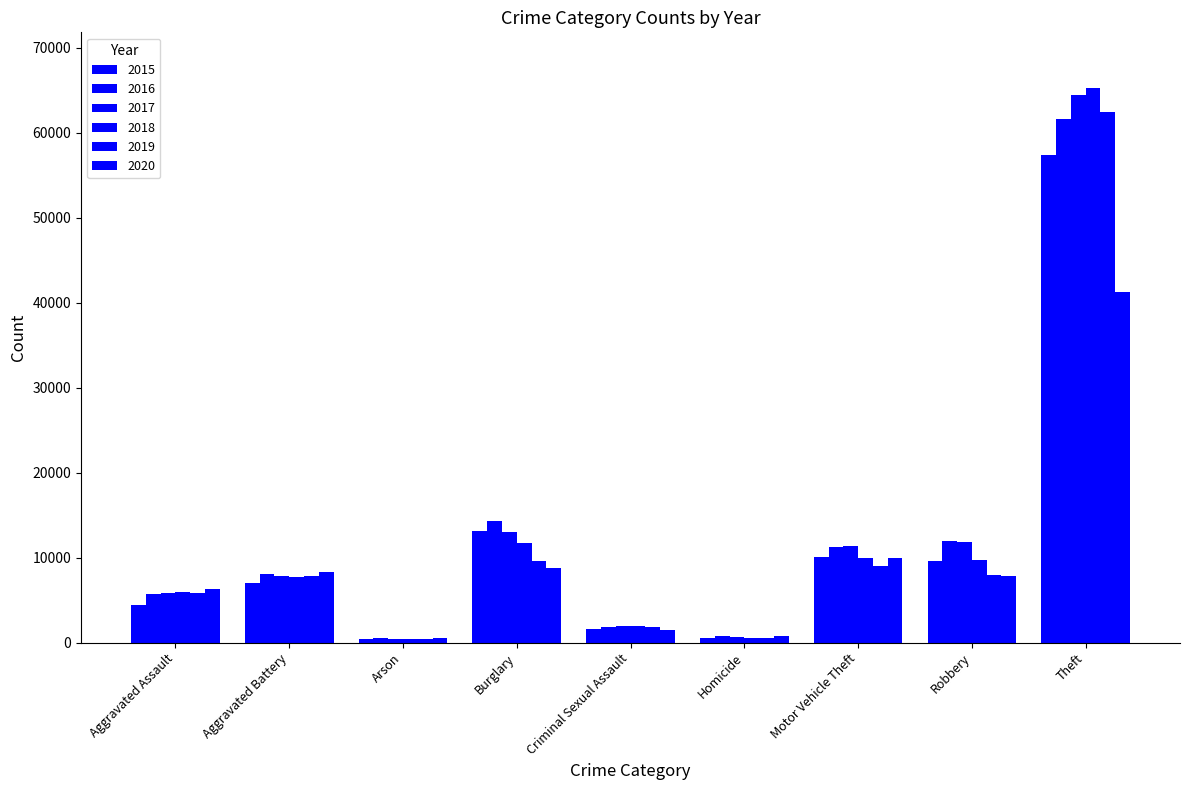

What is the value of the 2018 bar at the 5th from the left?

1964